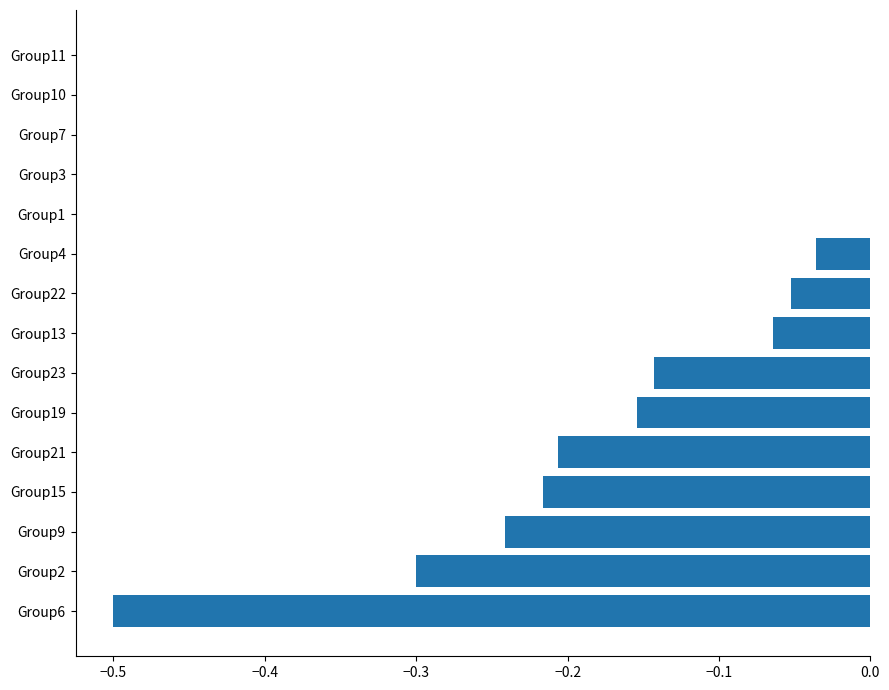

Between Group10 and Group19, which is larger?

Group10